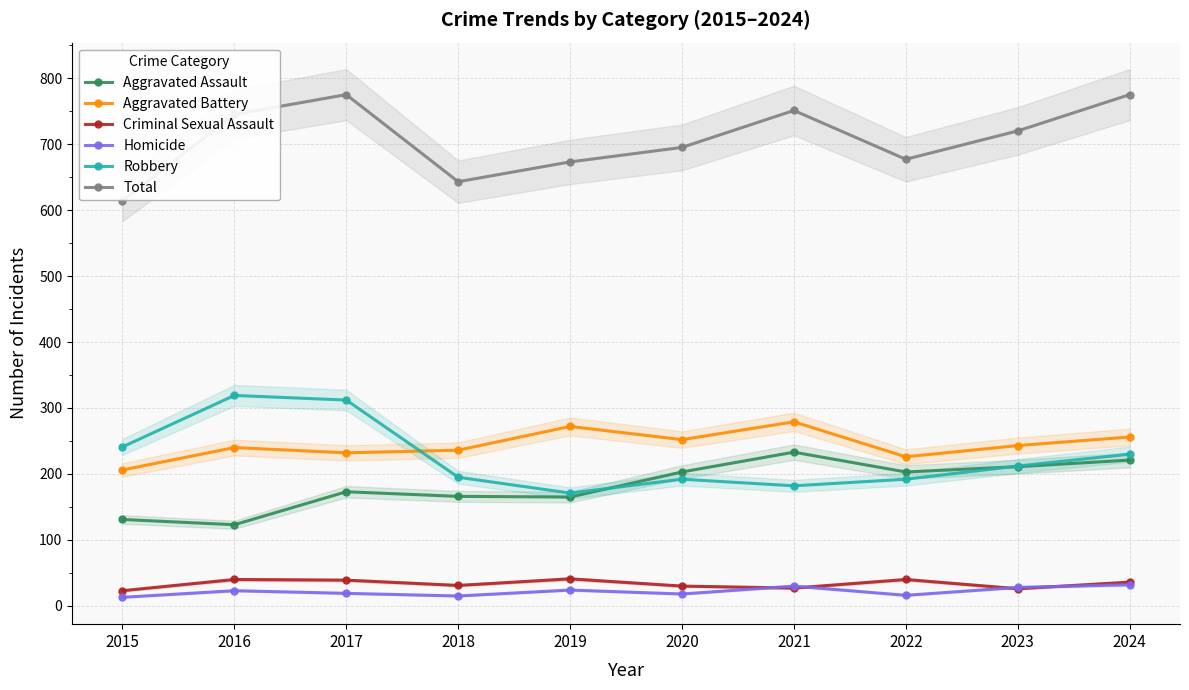

Where is Homicide nearest to the value 22?

2016